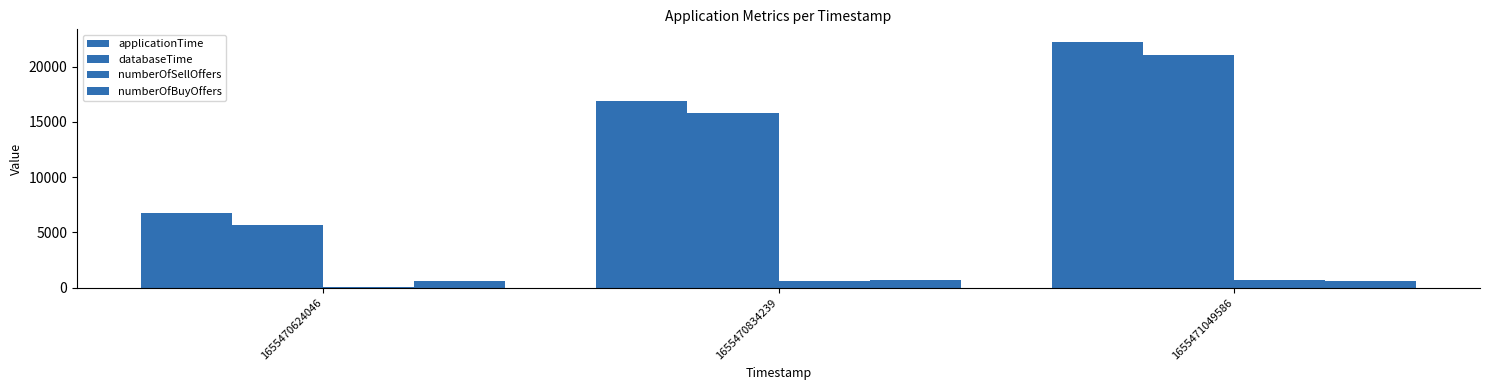

Count the number of categories in the chart.

3